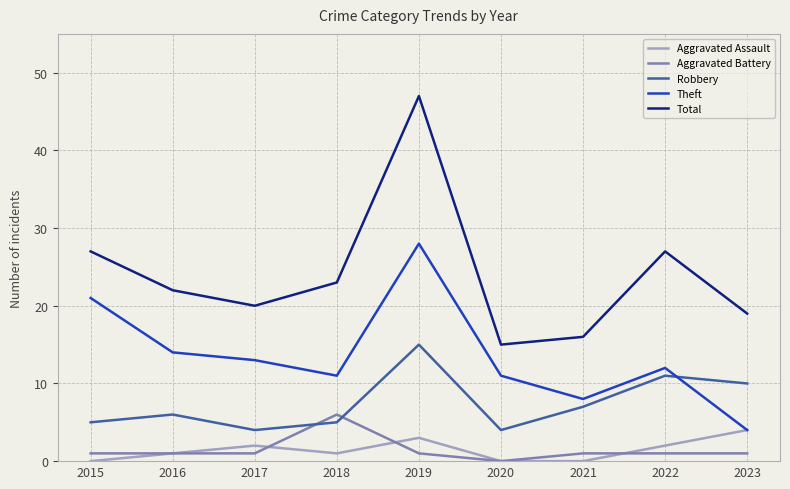

True or false: Robbery and Aggravated Assault cross at least once.

False